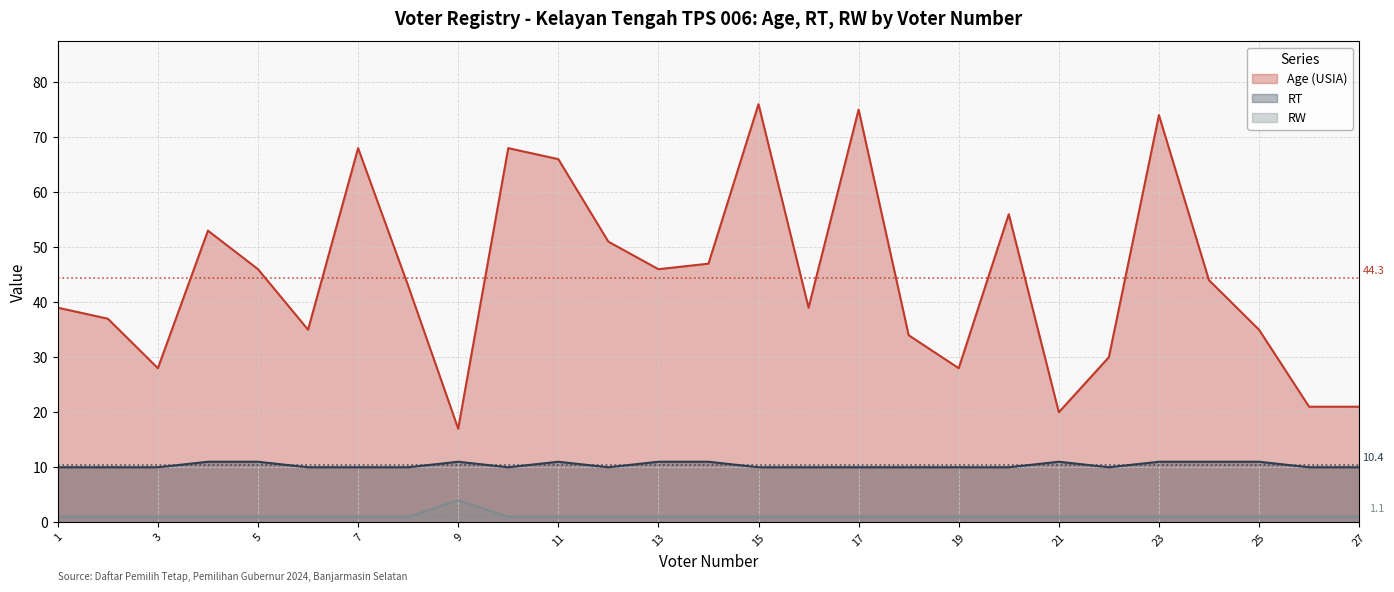

What is the difference between the maximum and minimum values in the RT series?

1